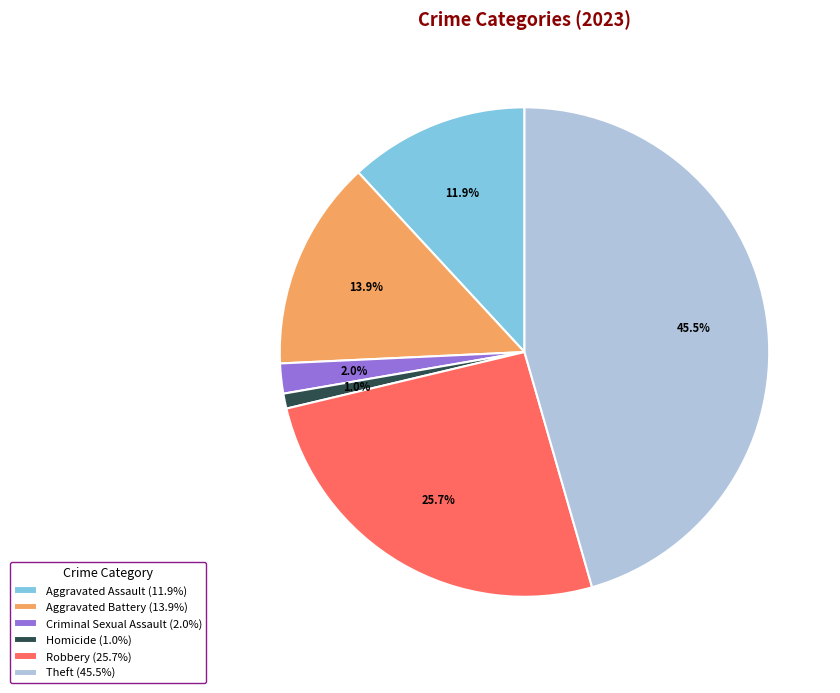

What percentage do Robbery (25.7%) and Aggravated Assault (11.9%) together represent?

37.6%